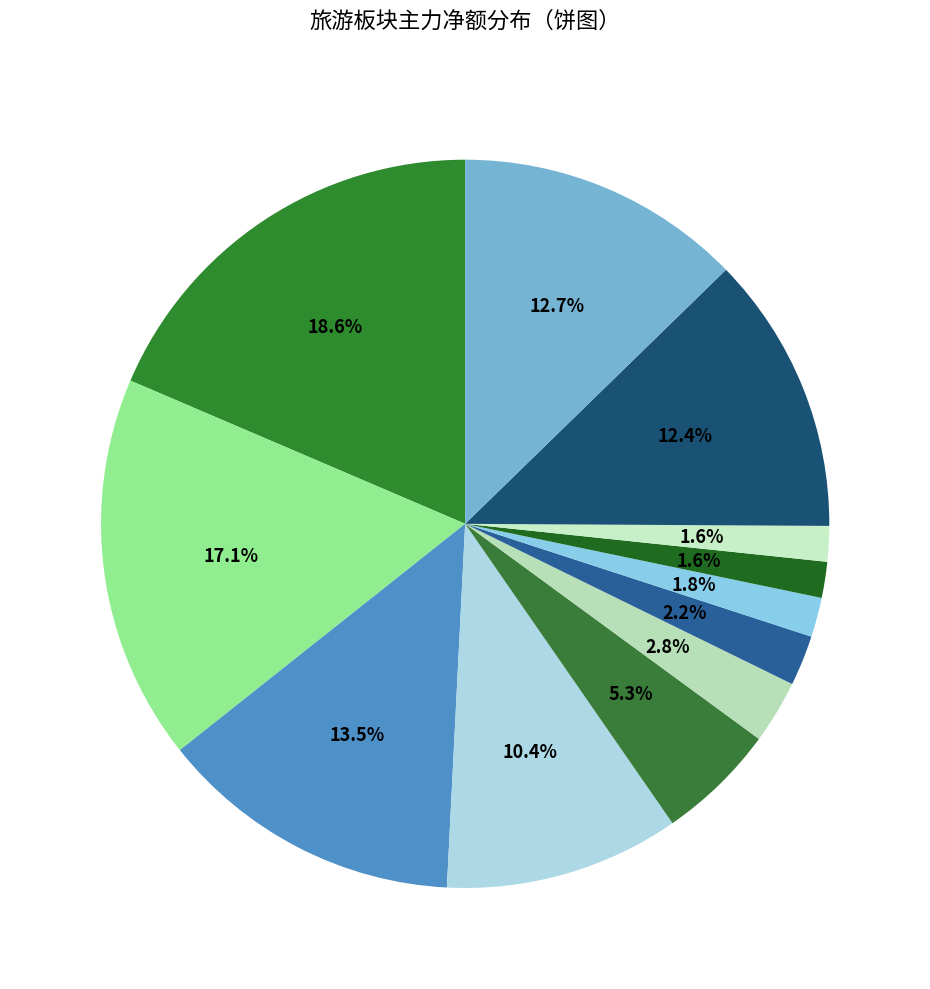

How many slices are in this pie chart?

12